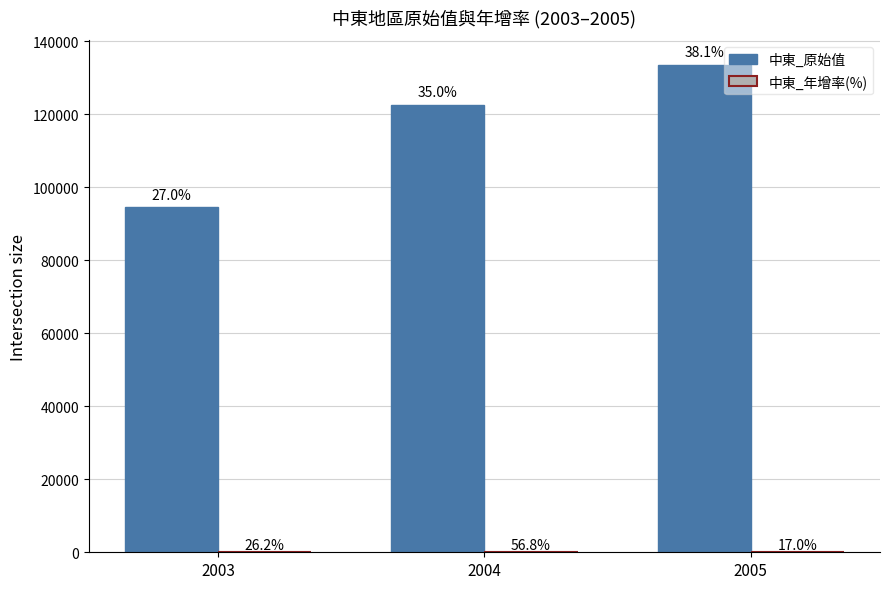

Does the chart contain stacked bars?

No